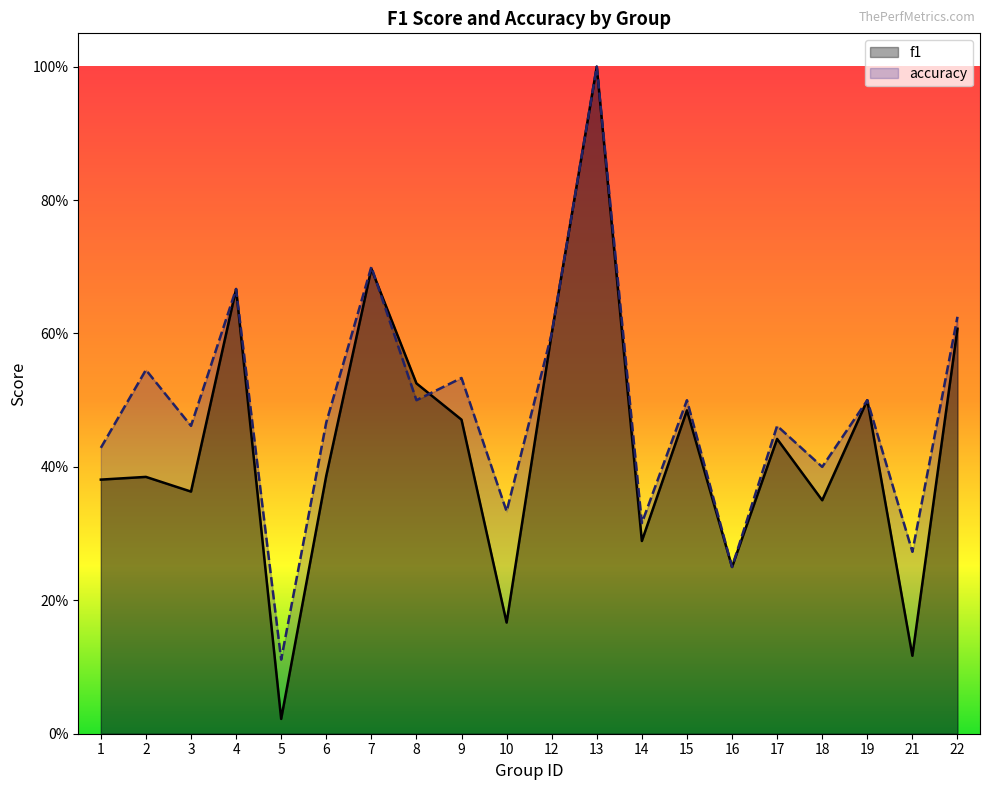

Where is f1 nearest to the value 0?

5